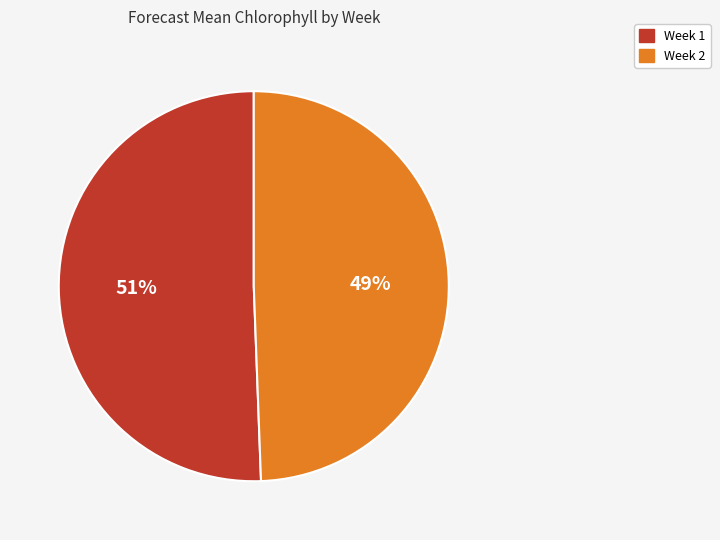

Is it true that Week 1 is 39% of the pie?

False